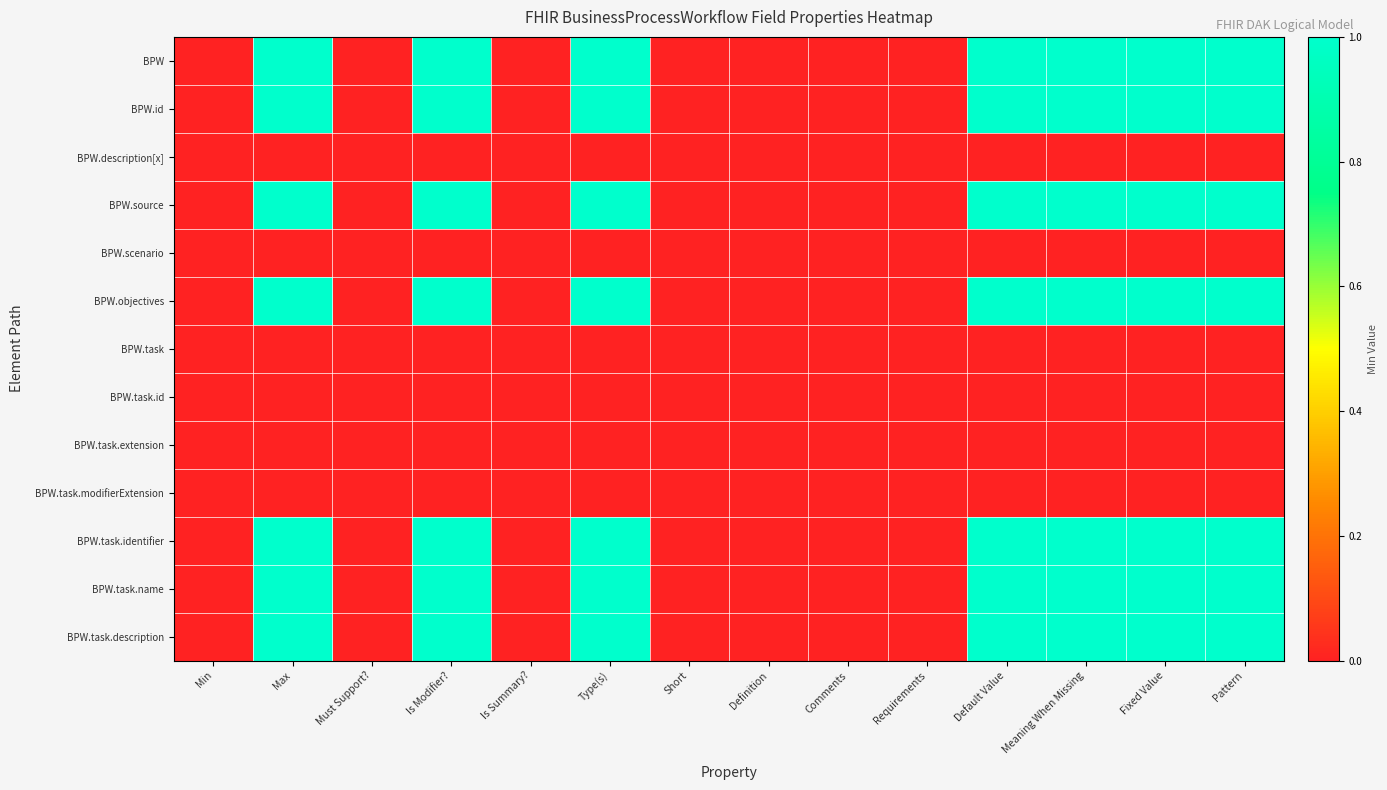

At how many categories does at least one series exceed 0?

7